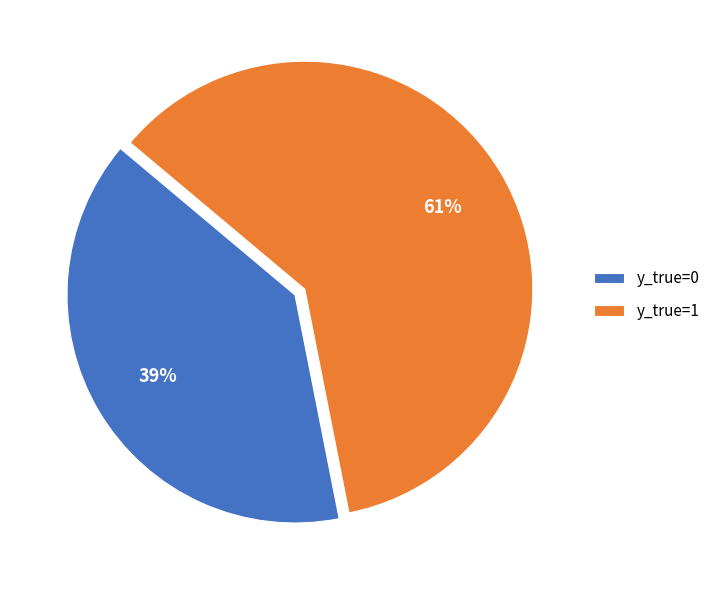

Between y_true=1 and y_true=0, which is larger?

y_true=1